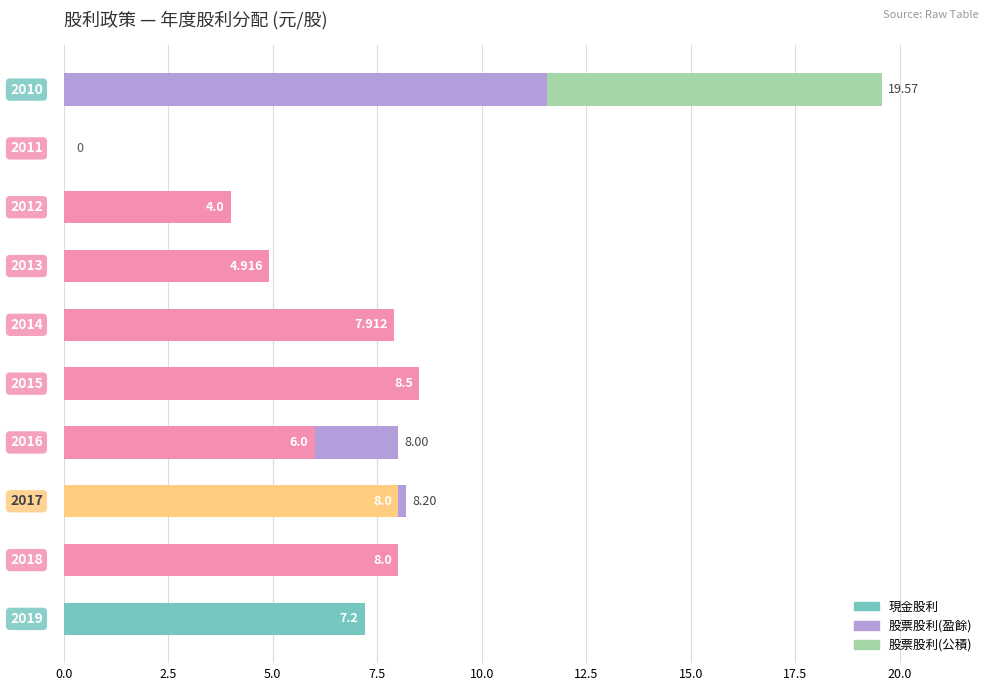

What is the highest value of the 現金股利 series?

8.5